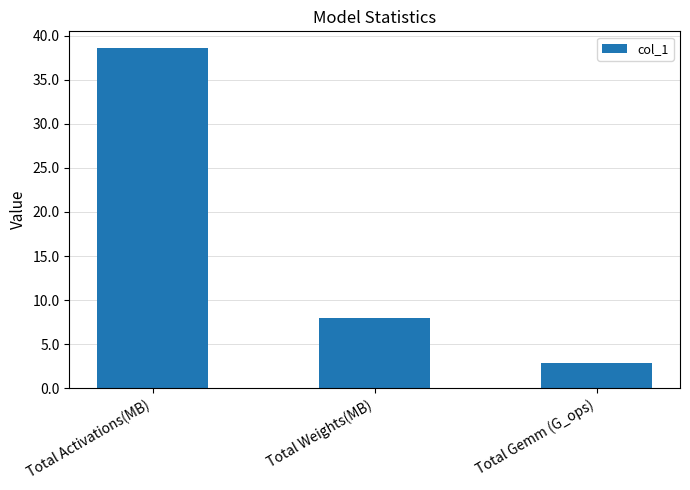

List the labels in order of value, smallest first.

Total Gemm (G_ops), Total Weights(MB), Total Activations(MB)